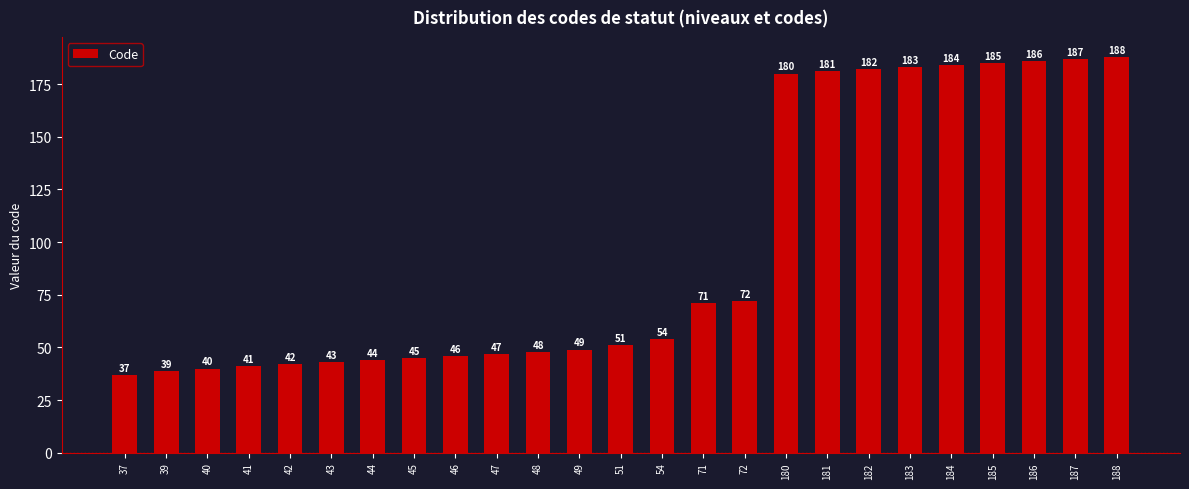

What is the minimum value shown in the chart?

37